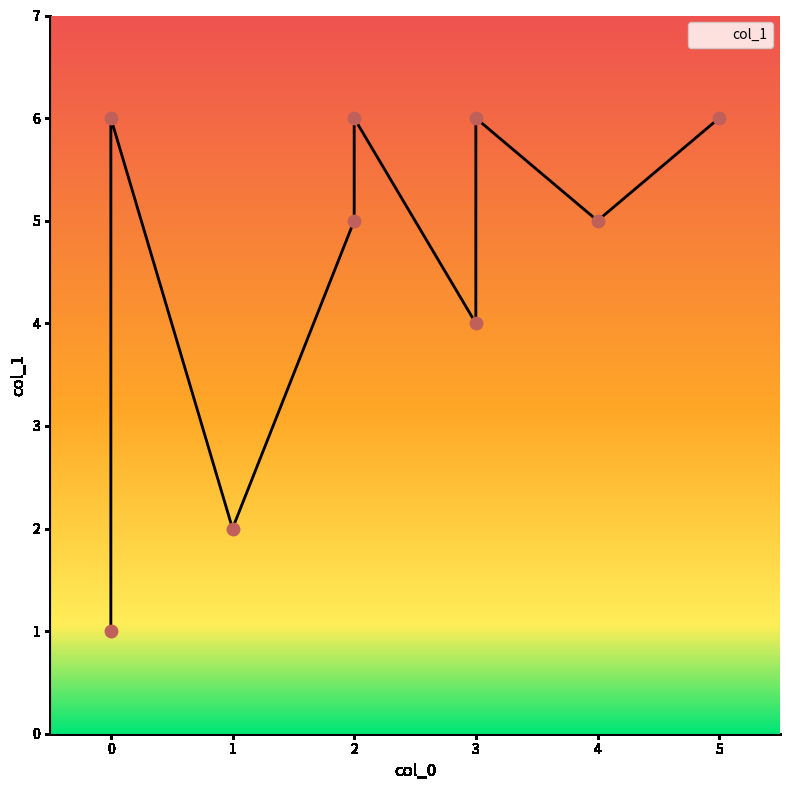

What is the change in value from 0 to 4?

-1